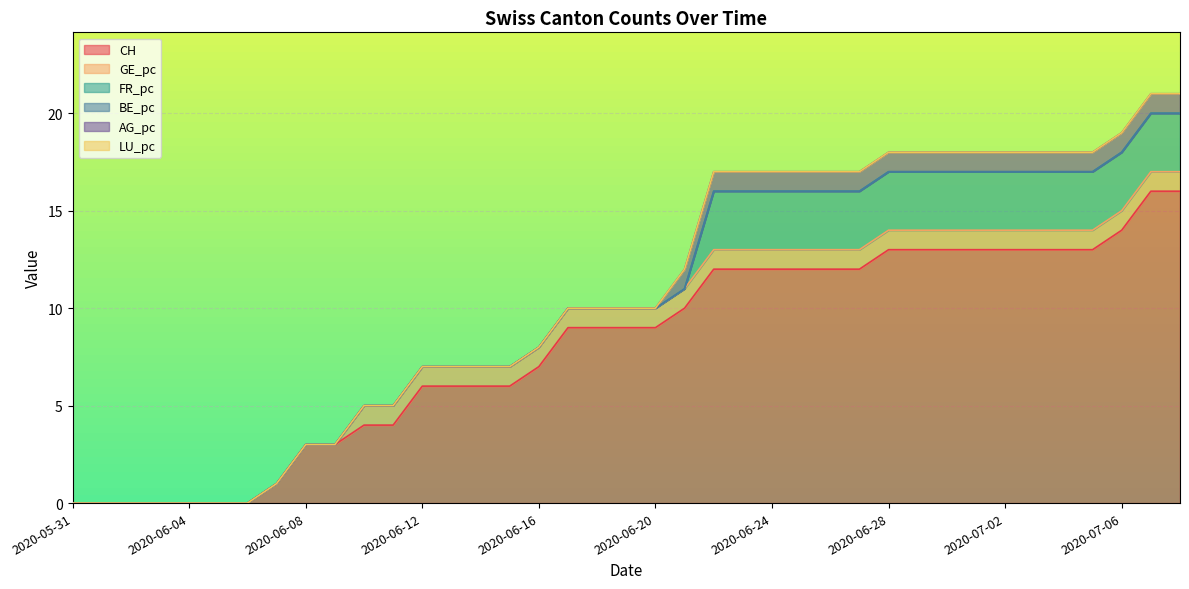

True or false: LU_pc has more than 0 points higher than both neighbors.

False